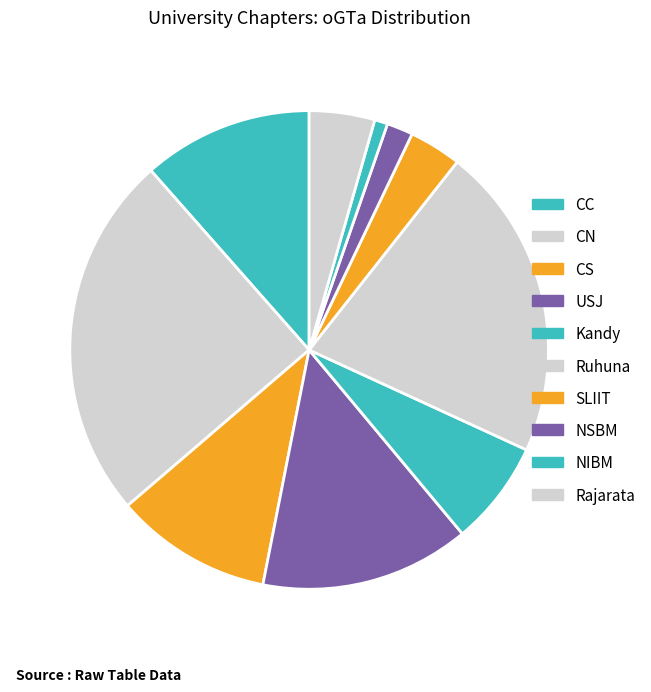

Does USJ represent more than half of the total?

No